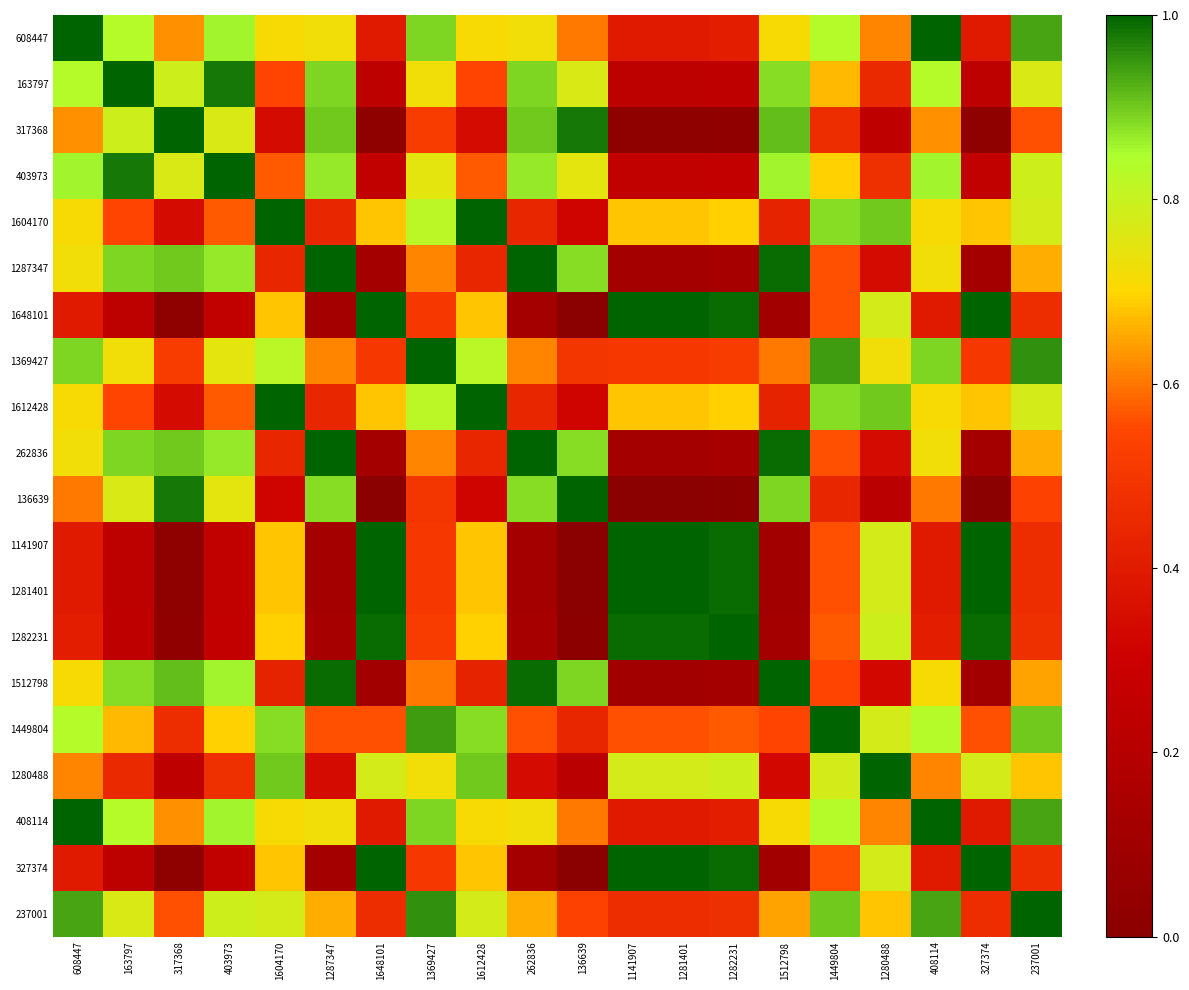

Between 1369427 and 608447, which is larger?

608447